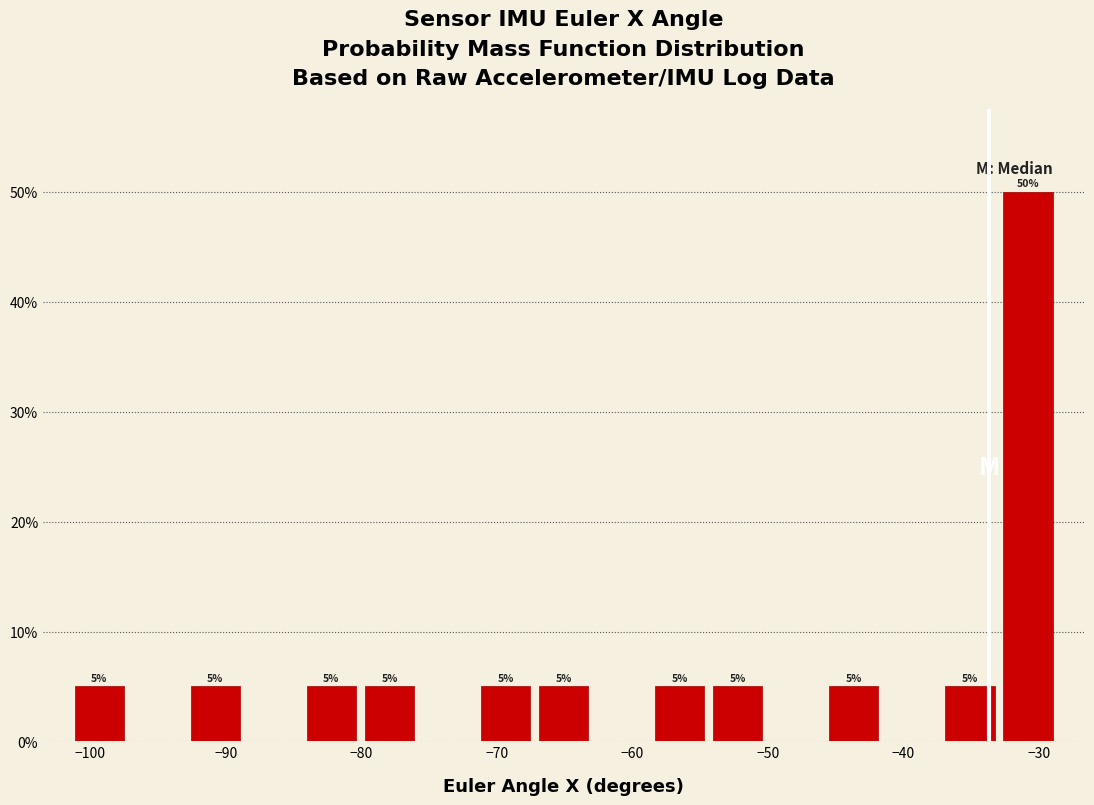

Which range on the x-axis has the tallest bar?

-33 to -29